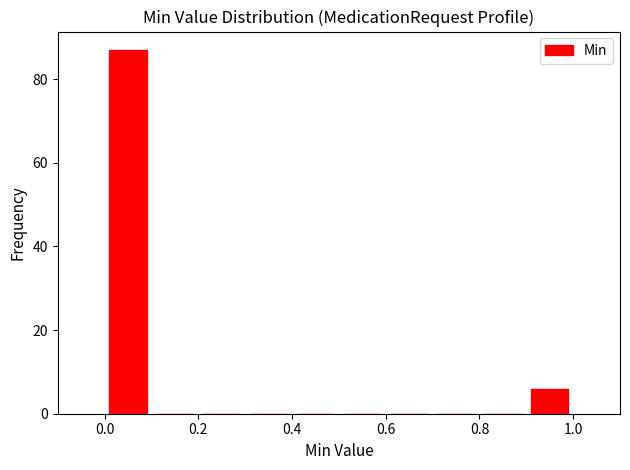

Reading left to right, transcribe this chart: for each bar, give the range it covers on the x-axis and its height. The values are not printed on the chart, so give them approximately, as read against the axis.

0.0 to 0.1: 88
0.1 to 0.2: 0
0.2 to 0.3: 0
0.3 to 0.4: 0
0.4 to 0.5: 0
0.5 to 0.6: 0
0.6 to 0.7: 0
0.7 to 0.8: 0
0.8 to 0.9: 0
0.9 to 1.0: 6